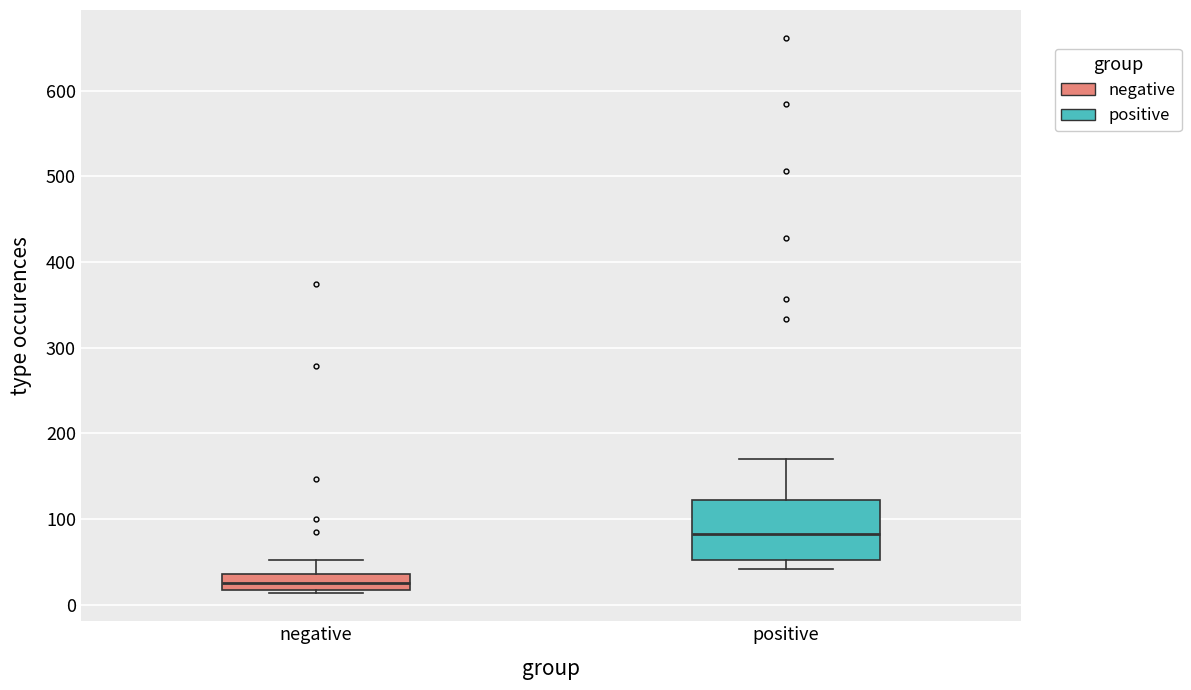

Which box's median line is the lowest?

negative